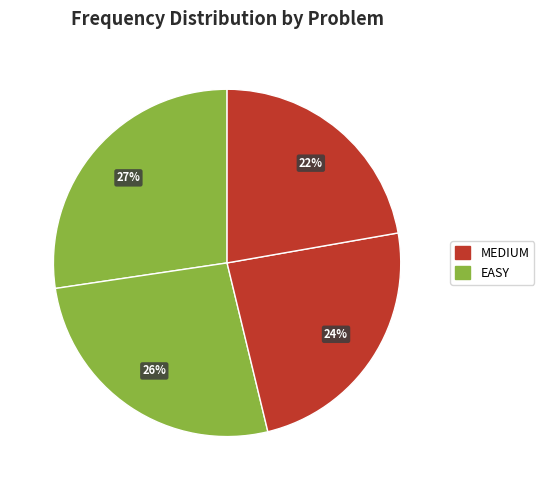

Rank the categories by value from highest to lowest.

Moving Average from Data Stream, Two Sum, Kth Largest Element in an Array, Analyze User Website Visit Pattern